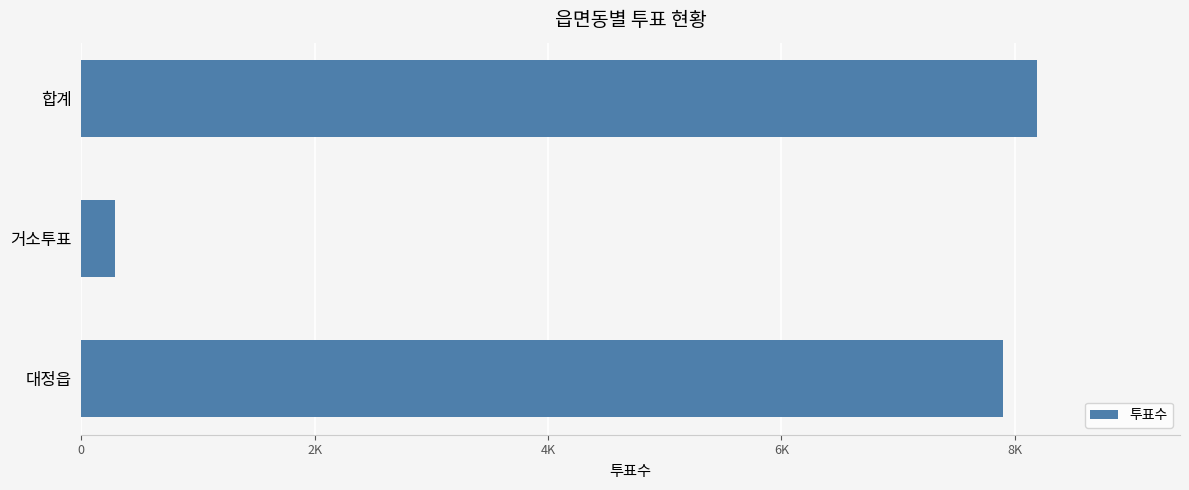

Does the chart contain any negative values?

No